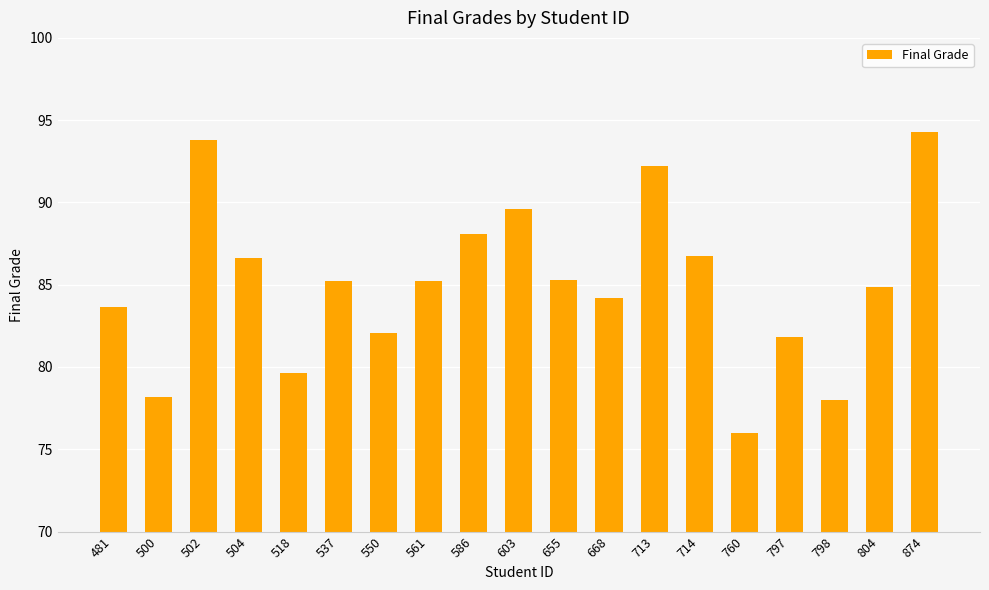

Which label corresponds to the largest value in the chart?

874